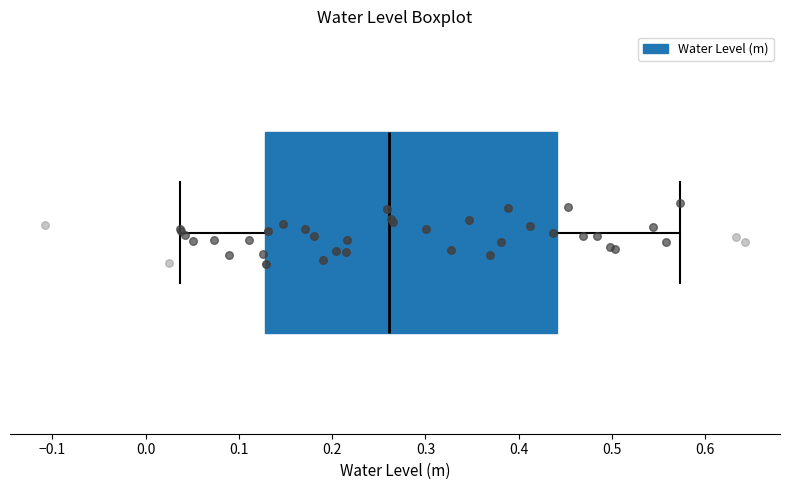

Read this box plot against the x-axis: the position of the median line, the range covered by the box, and the ends of both whiskers. The values are not printed on the chart, so give them approximately, as read against the axis.

median 0.26, box 0.13 to 0.44, whiskers 0.04 to 0.57